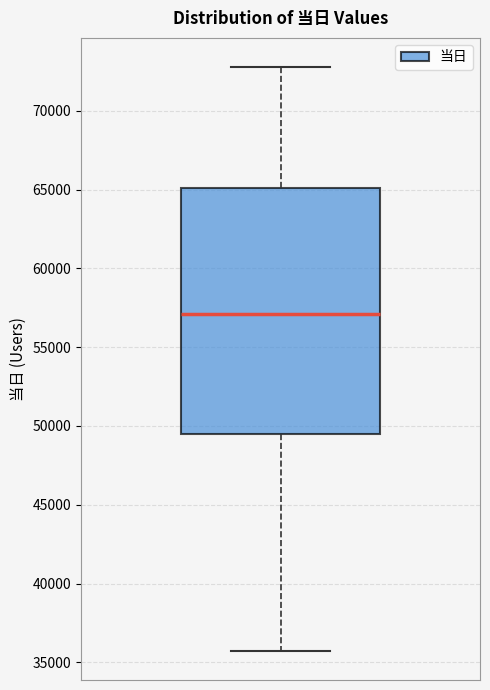

Where is the upper edge of the box on the y-axis? The values are not printed on the chart, so give them approximately, as read against the axis.

65000